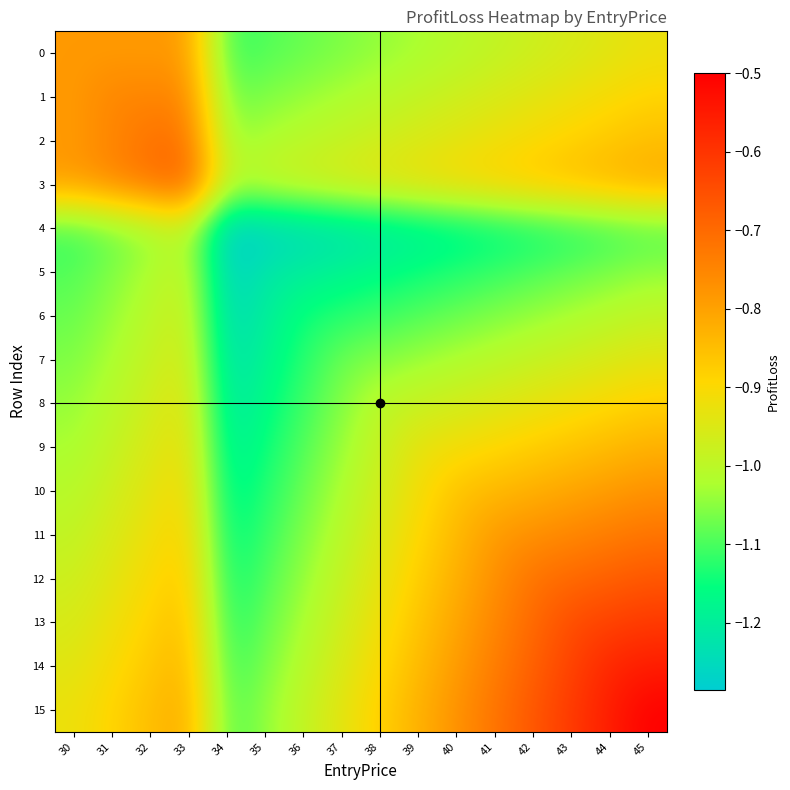

What is the total value across all series at 39?

-15.5